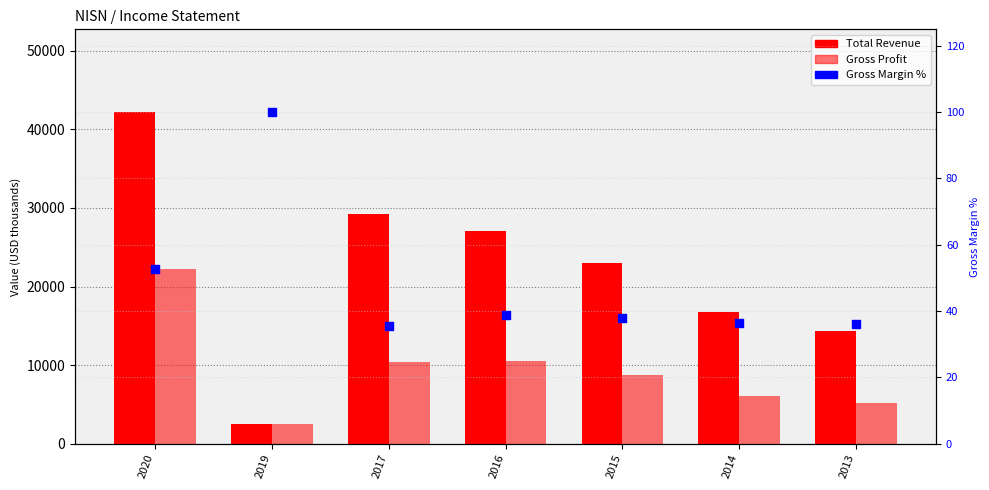

Which series contains the lowest Y value?

Gross Margin %